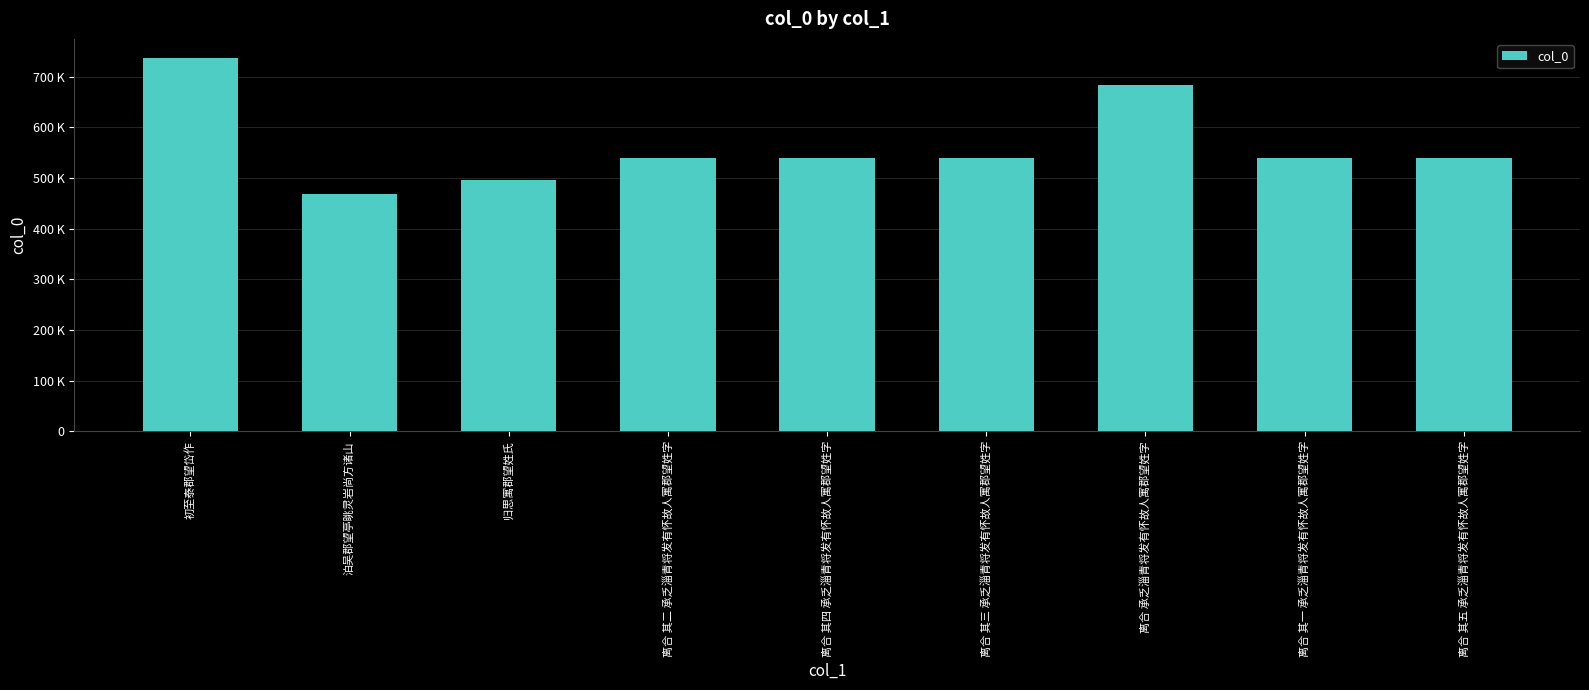

The chart shows a value of 1126963 at 离合 承乏淄青将发有怀故人寓郡望姓字. True or false?

False